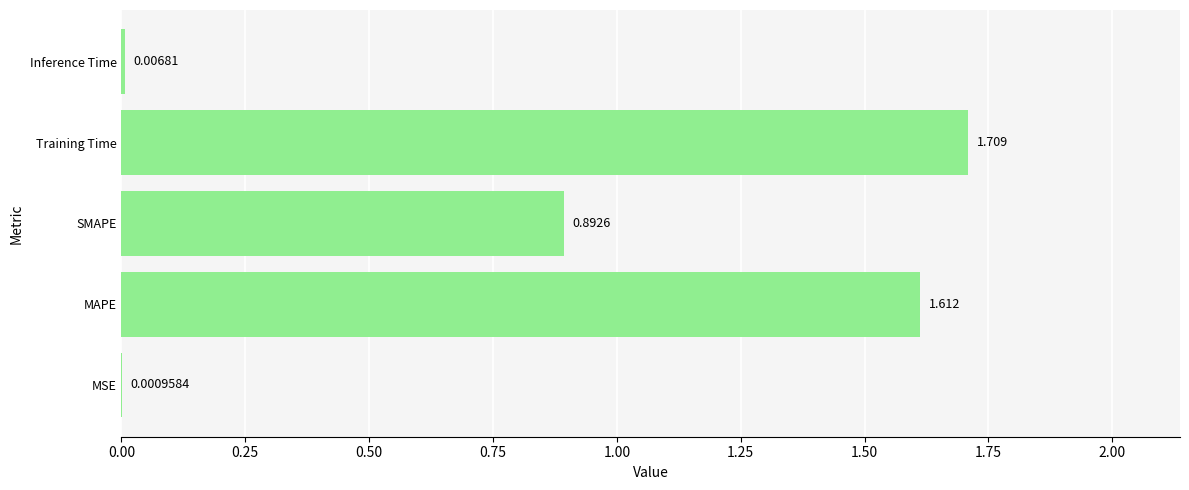

Which has a higher value, Inference Time or SMAPE?

SMAPE